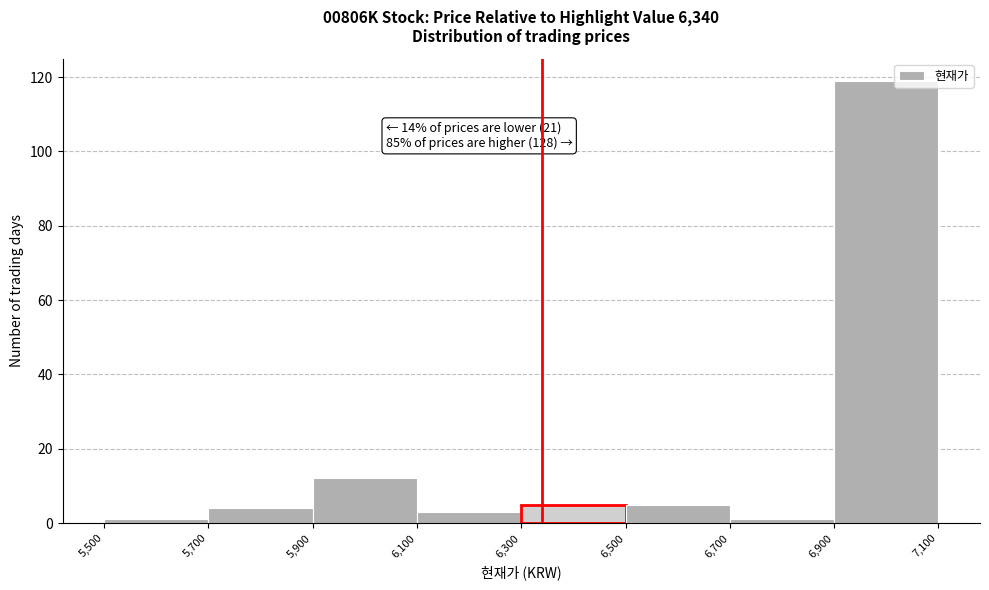

Which range on the x-axis has the tallest bar?

6,900 to 7,100